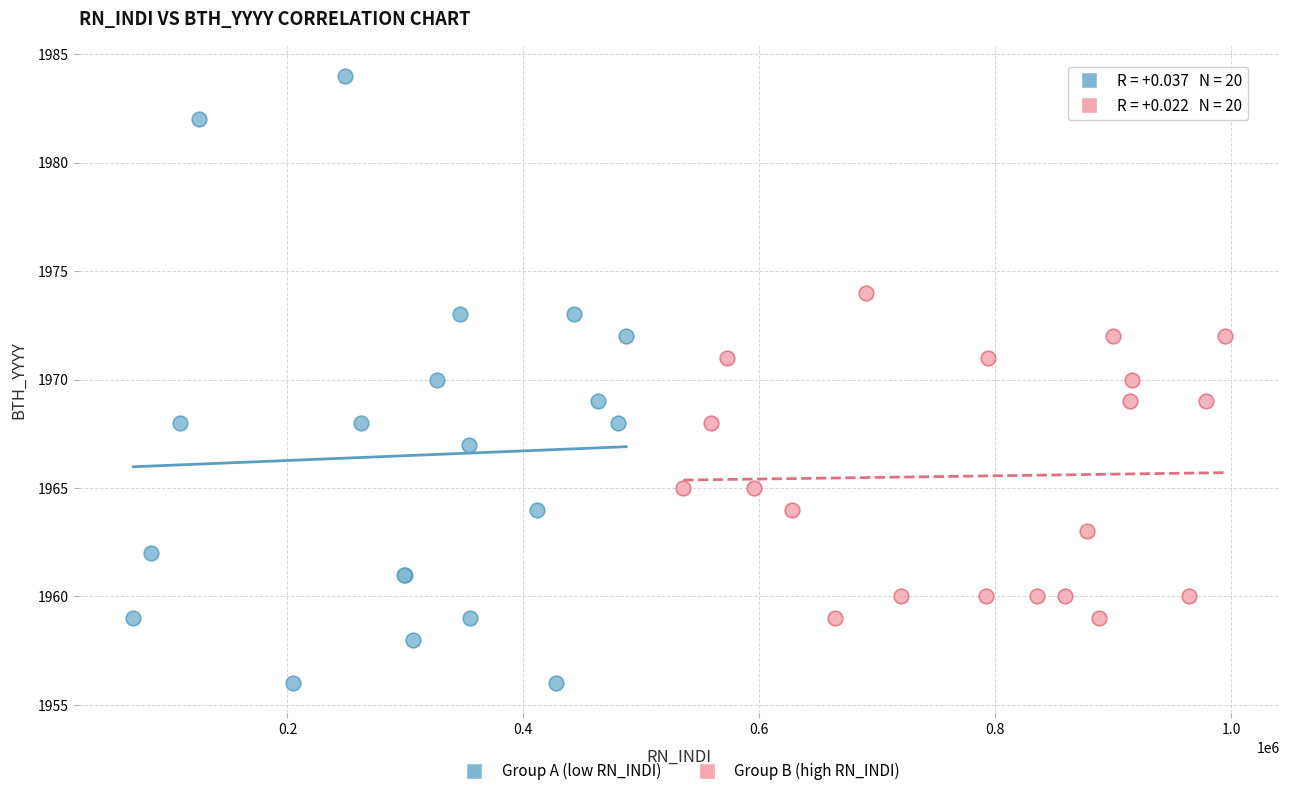

Which series reaches the minimum Y coordinate?

Group A (low RN_INDI)